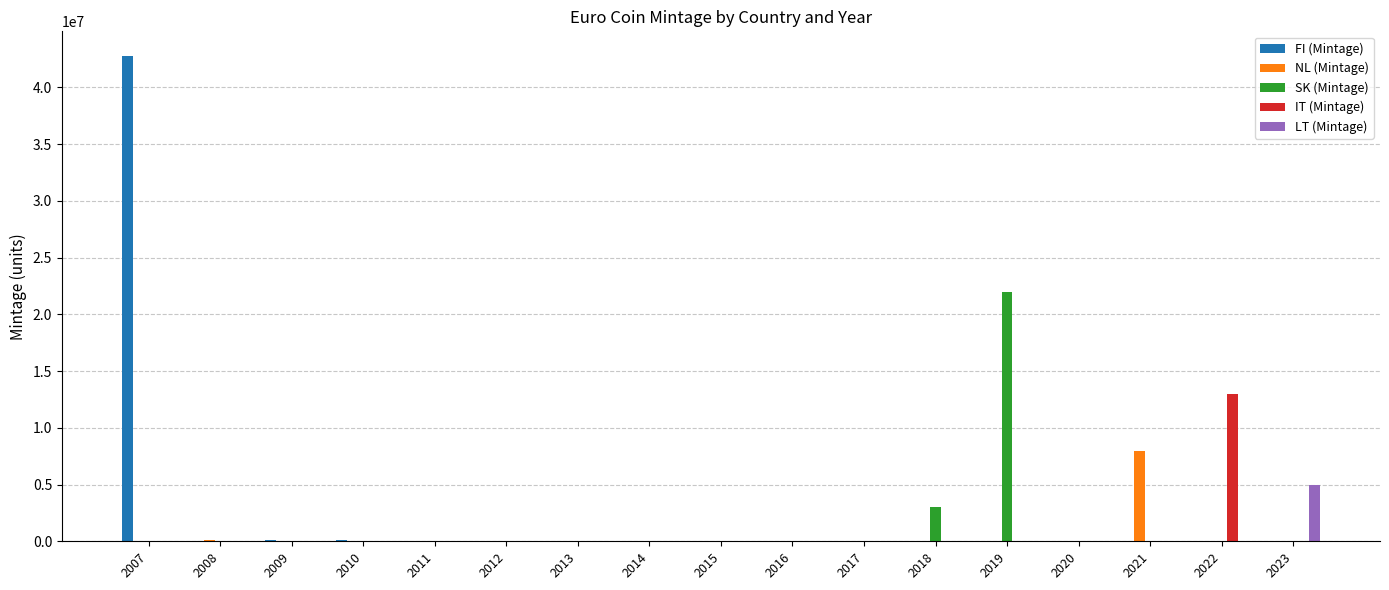

How many data points in LT (Mintage) are above 0?

1